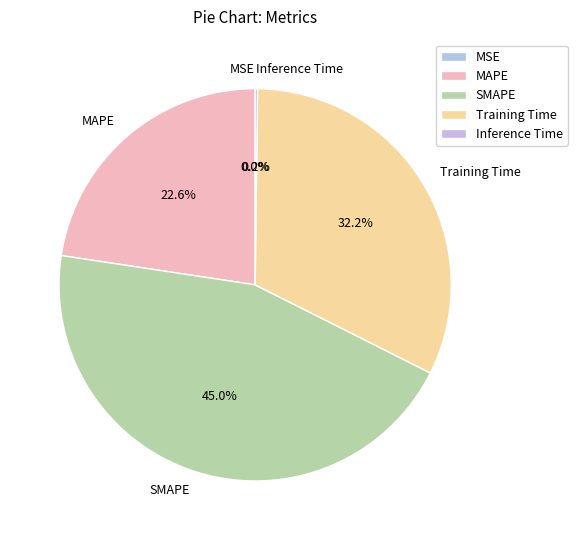

Does any single category account for the majority?

No